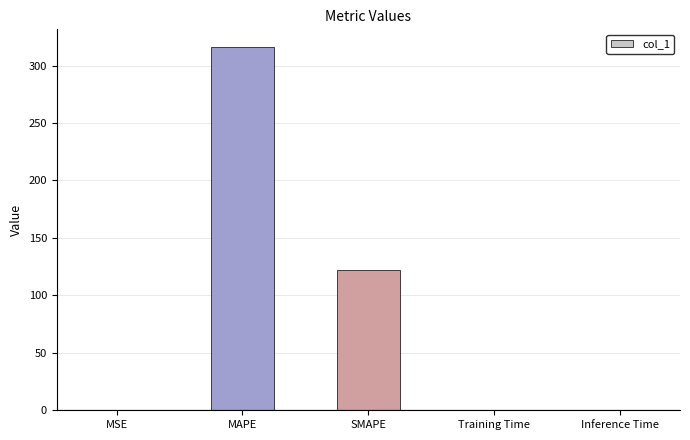

What is the sum of all values?

438.2